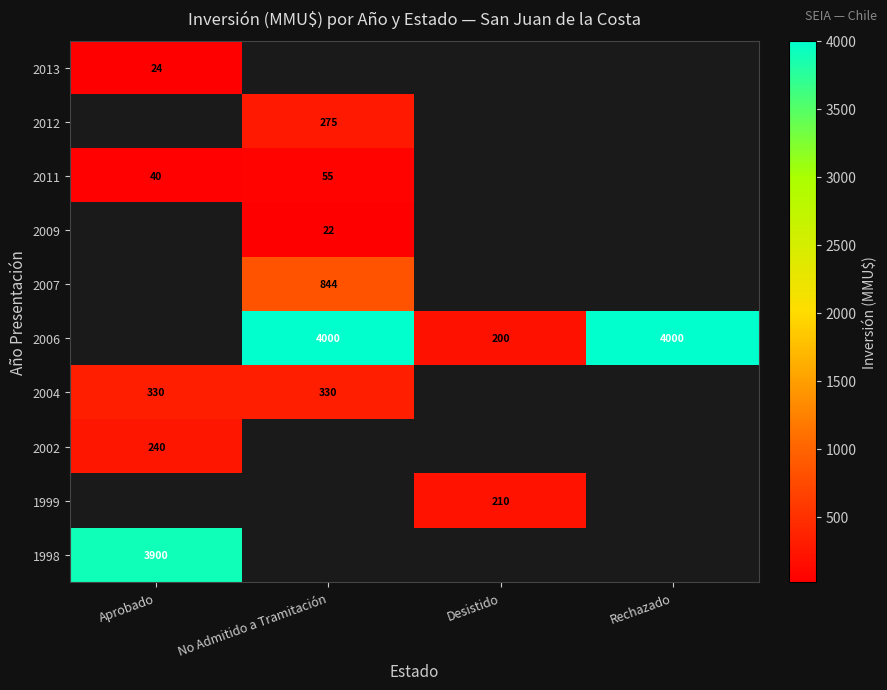

Is the value of 2011 at Desistido greater than the value of 2007 at Desistido?

No